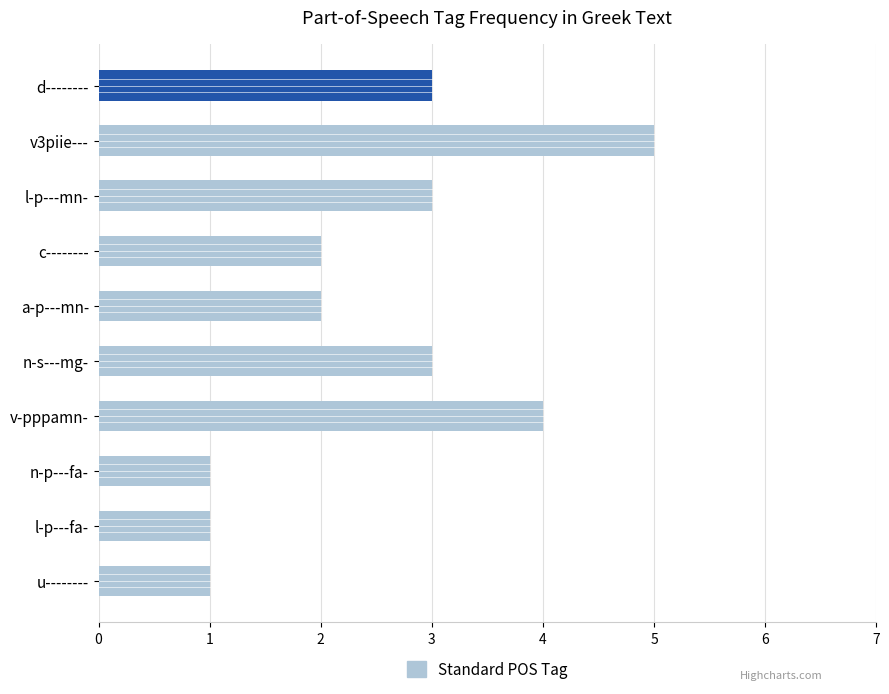

Which label corresponds to the largest value in the chart?

v3piie---